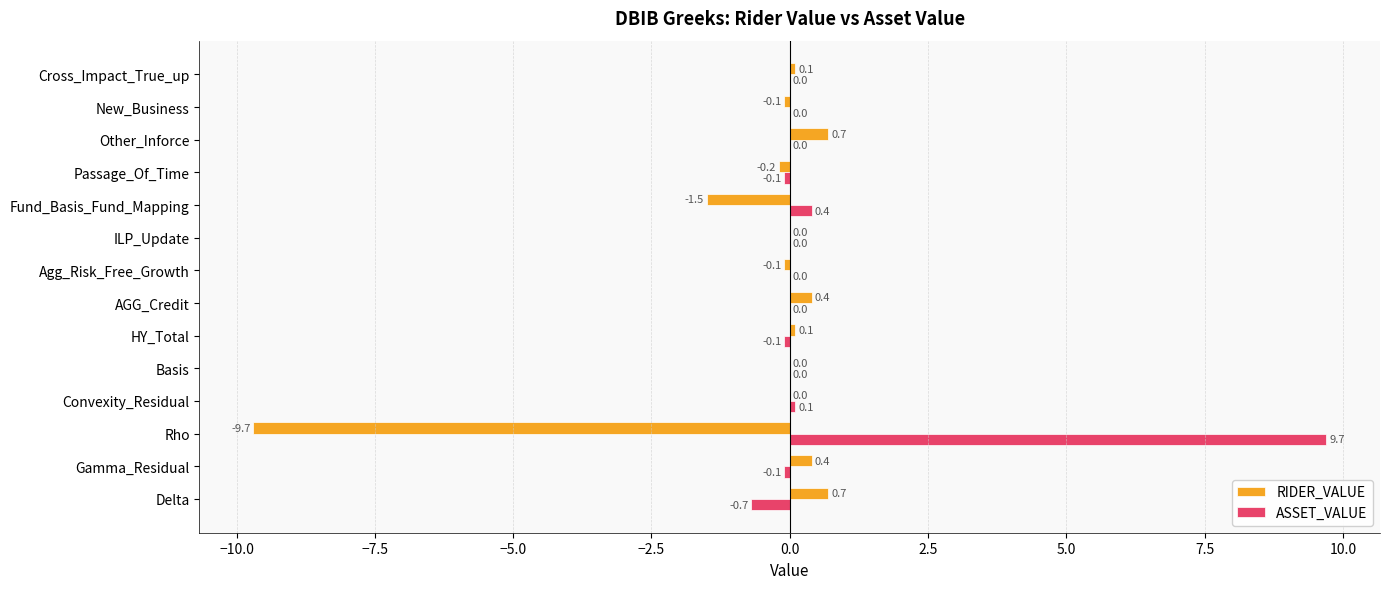

Which series has the largest total across all categories?

ASSET_VALUE